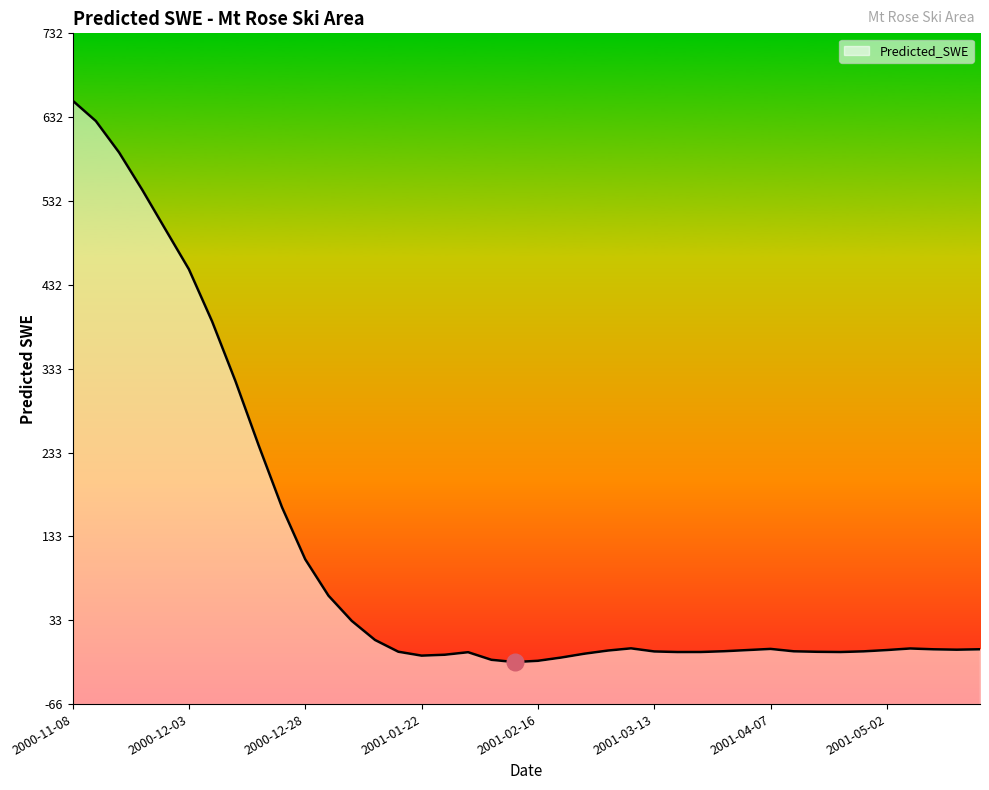

At which label is the value closest to 317?

2000-12-13